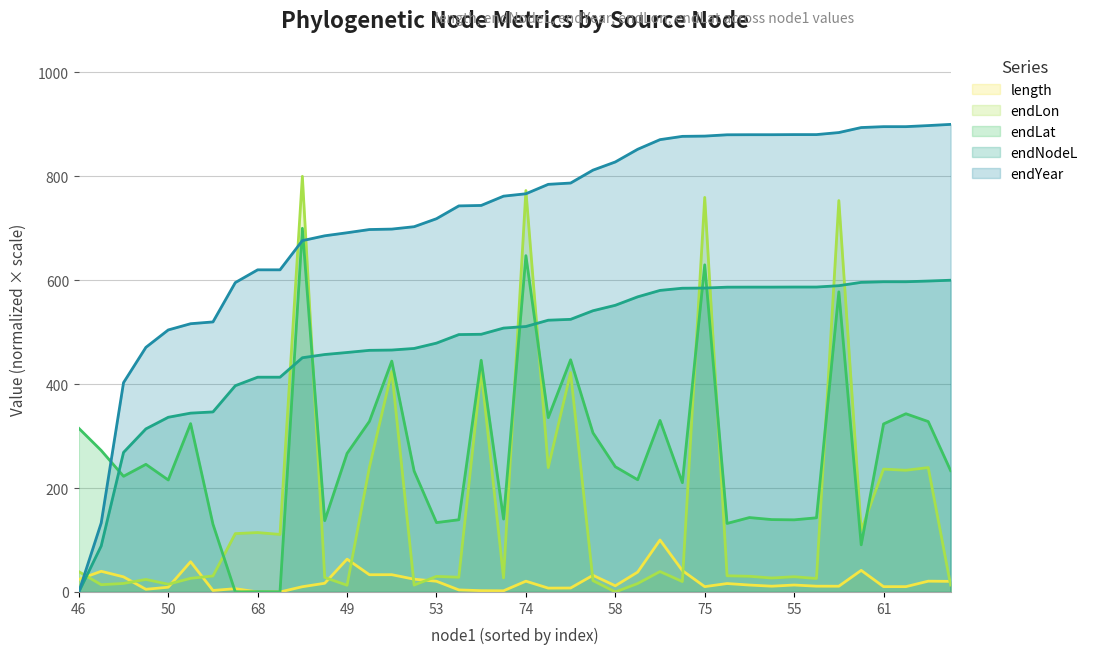

The value of endNodeL at 54 is 677.1. True or false?

False